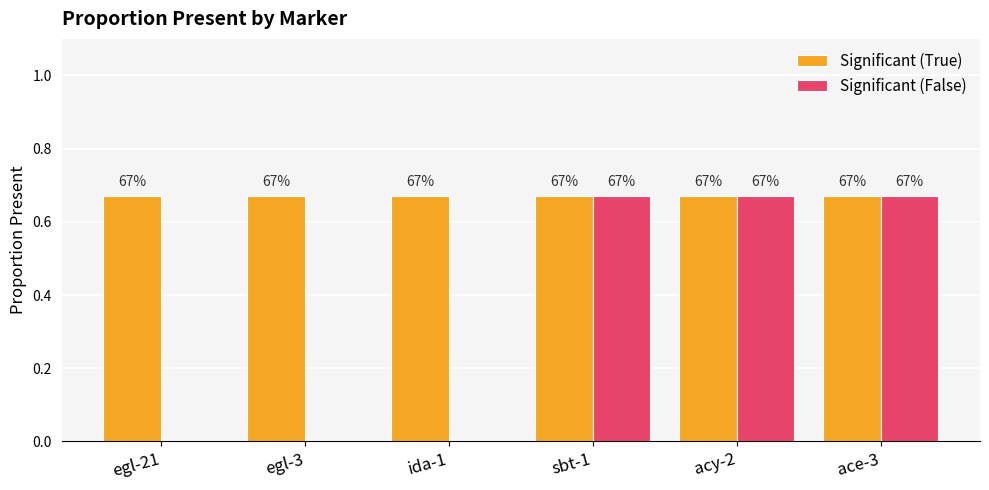

At how many categories does at least one series exceed 0?

6